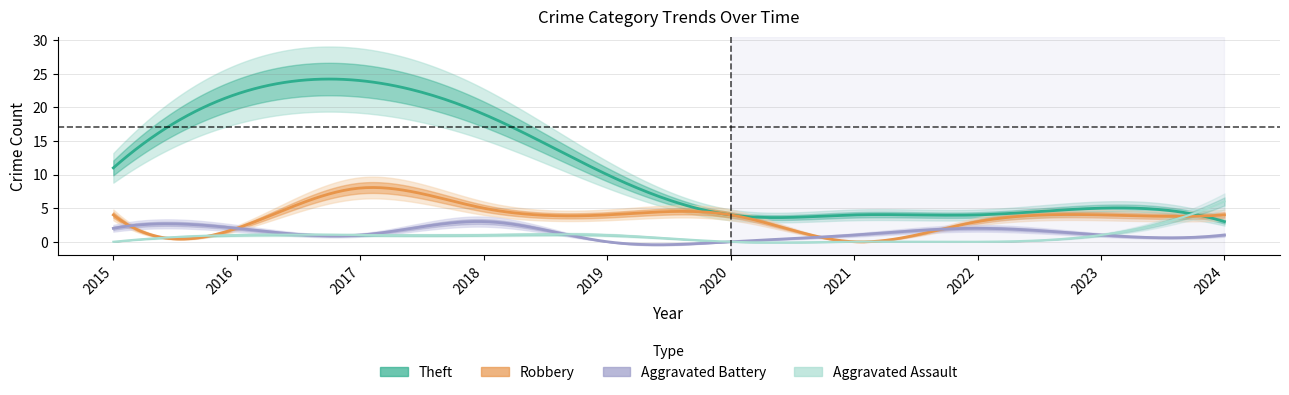

At which category is the sum across all series the highest?

2017